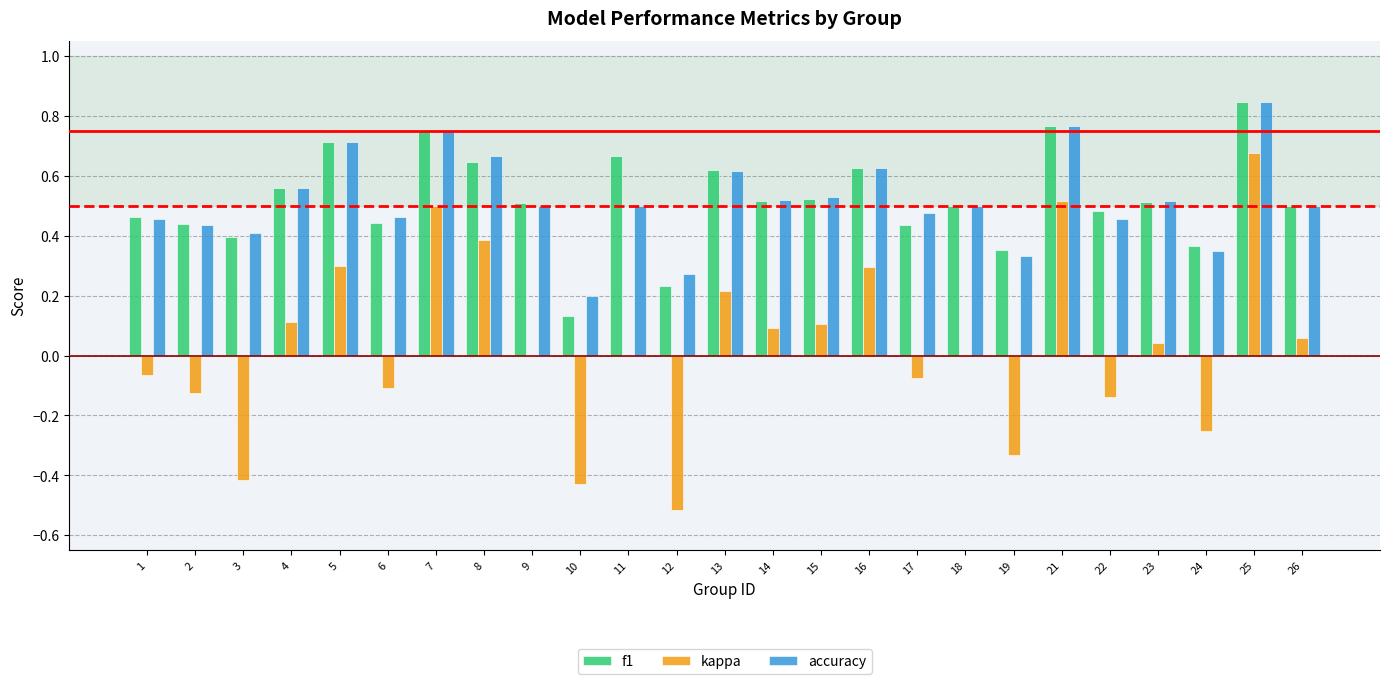

What are all the series names shown in the legend?

f1, kappa, accuracy